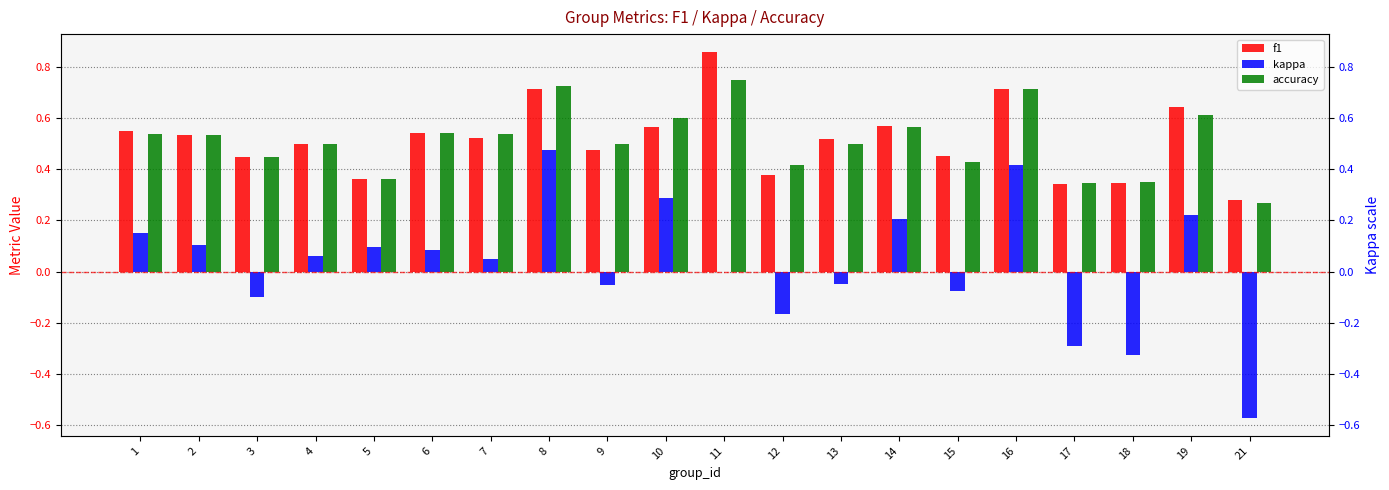

What is the difference between the maximum and minimum values in the accuracy series?

0.5